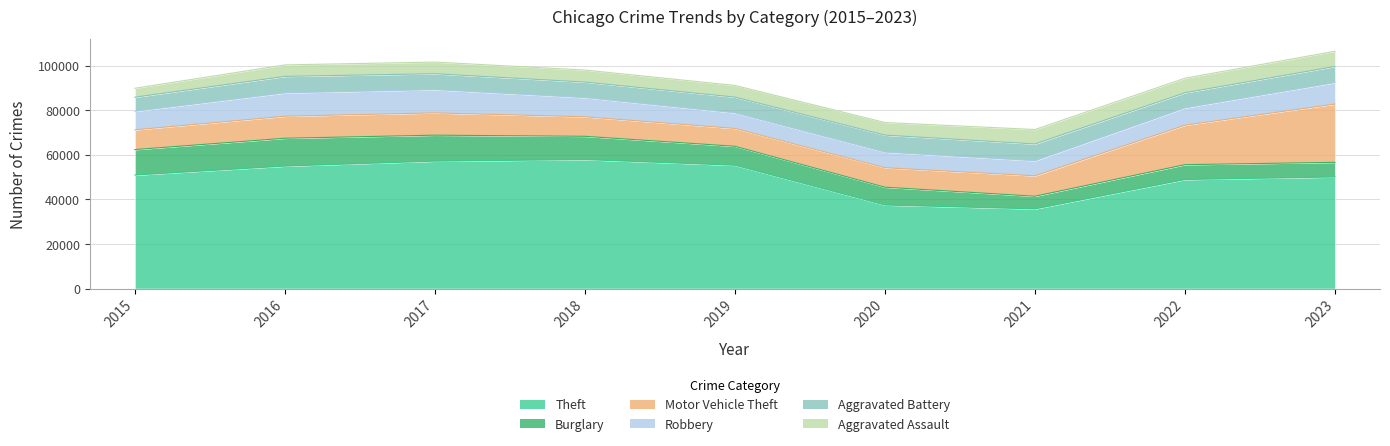

At which category does Motor Vehicle Theft reach its first local valley?

2019